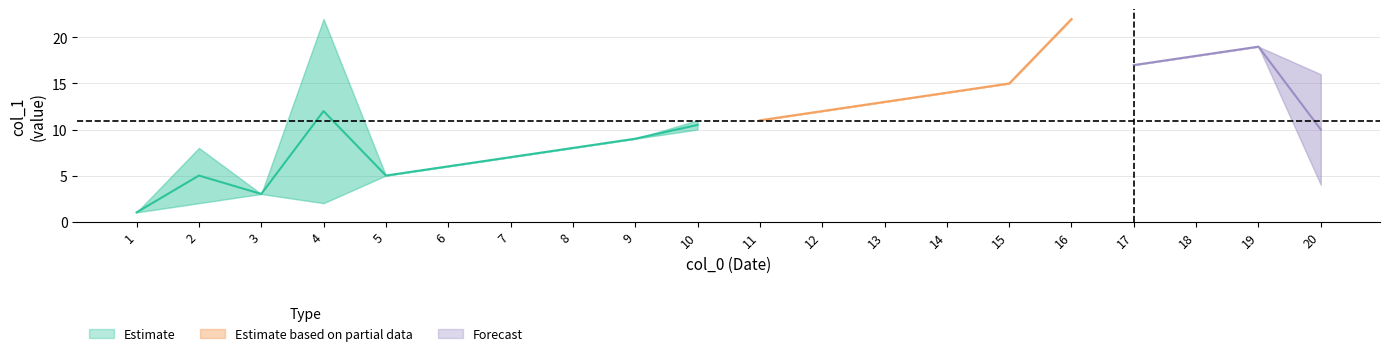

Reading left to right, extract all data points from this chart.

1=1.0	2=5.0	3=3.0	4=12.0	5=5.0	6=6.0	7=7.0	8=8.0	9=9.0	10=10.5	11=11.0	12=12.0	13=13.0	14=14.0	15=15.0	16=22.0	17=17.0	18=18.0	19=19.0	20=10.0